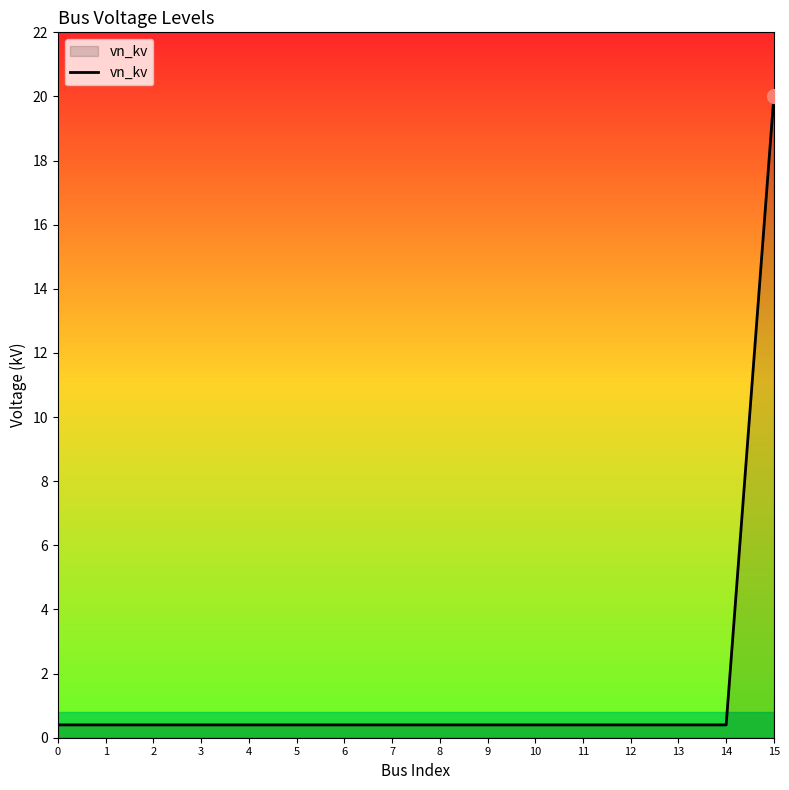

The chart shows a value of 0.4 at 11. True or false?

True